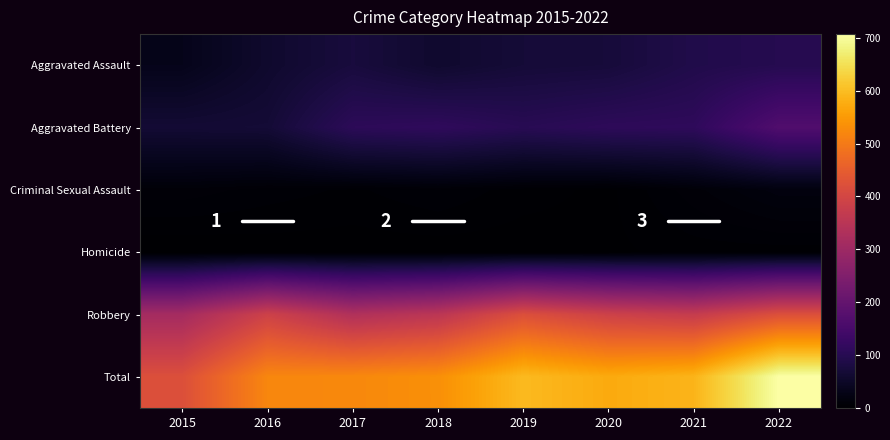

True or false: Total has a value of 207 at 2015.

False